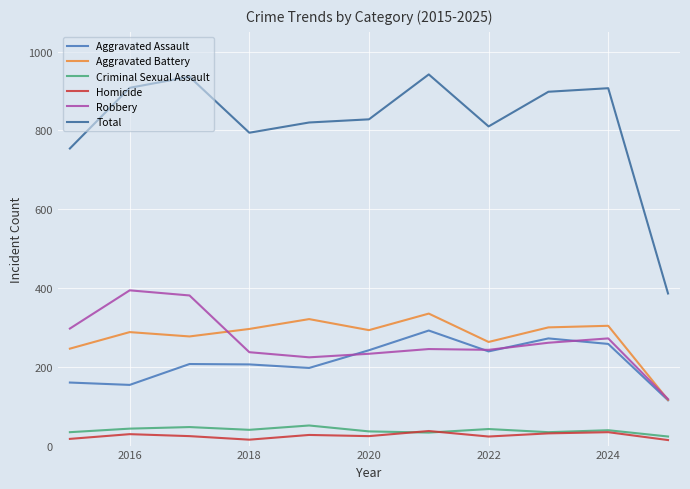

Which series has the widest spread of values?

Total